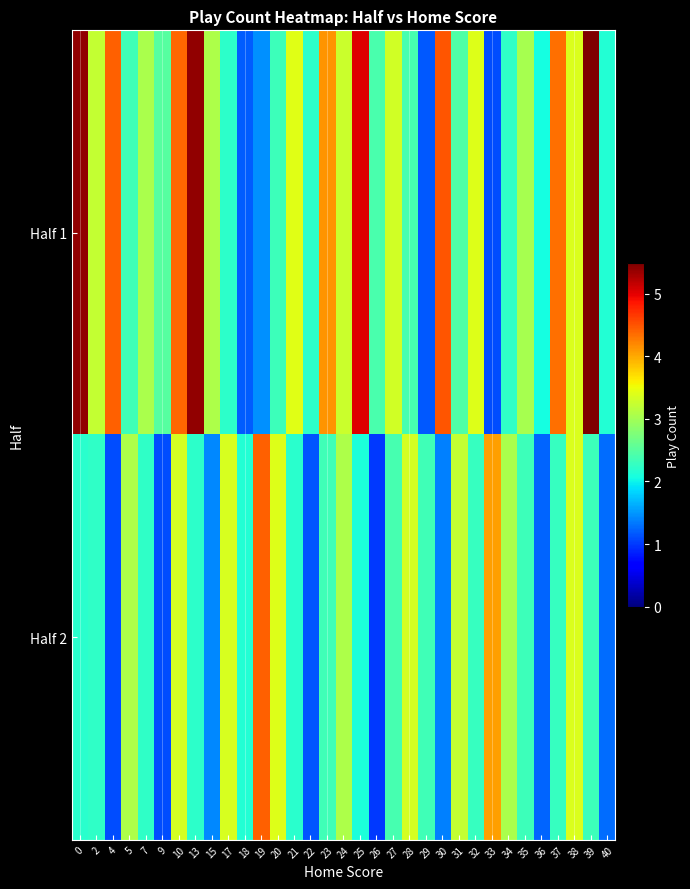

Between 31 and 24, which is larger?

24